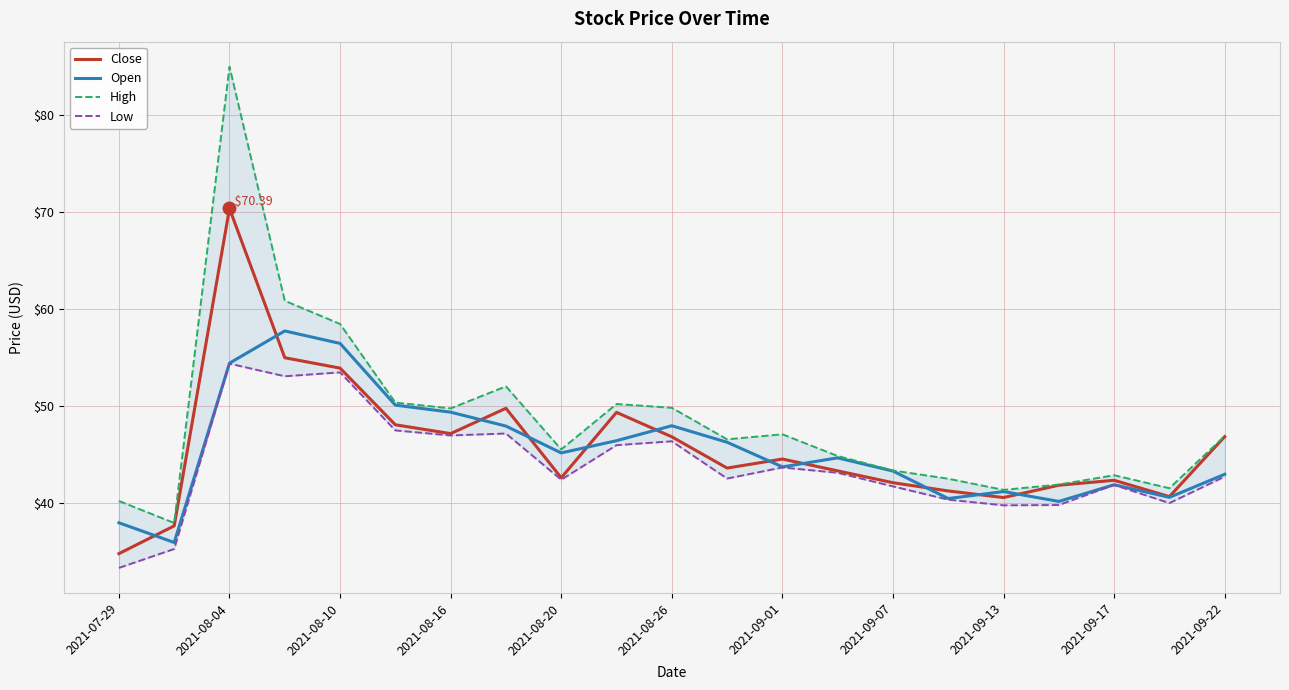

What is the value of the Low point at the 6th from the left?

47.5